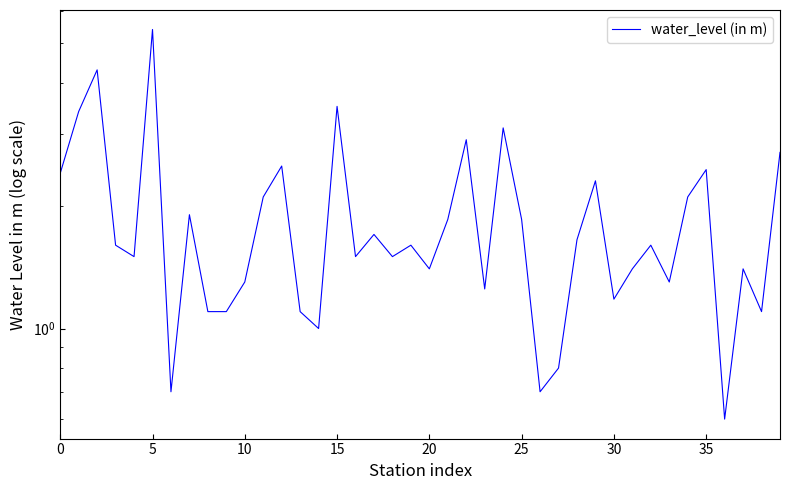

Is it true that the value at 11 is 1.2?

False